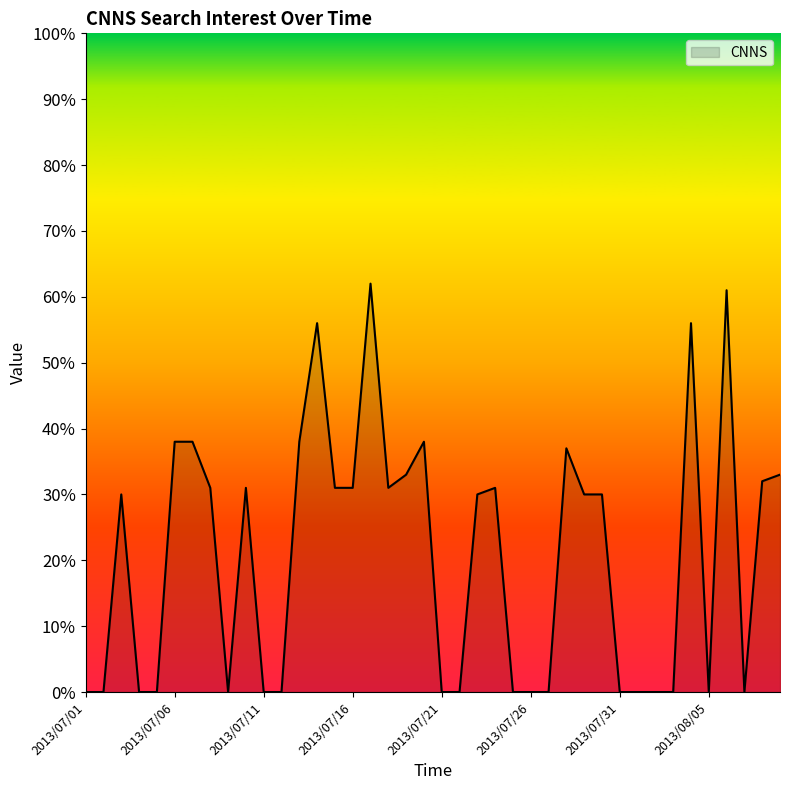

What is the greatest value displayed?

62